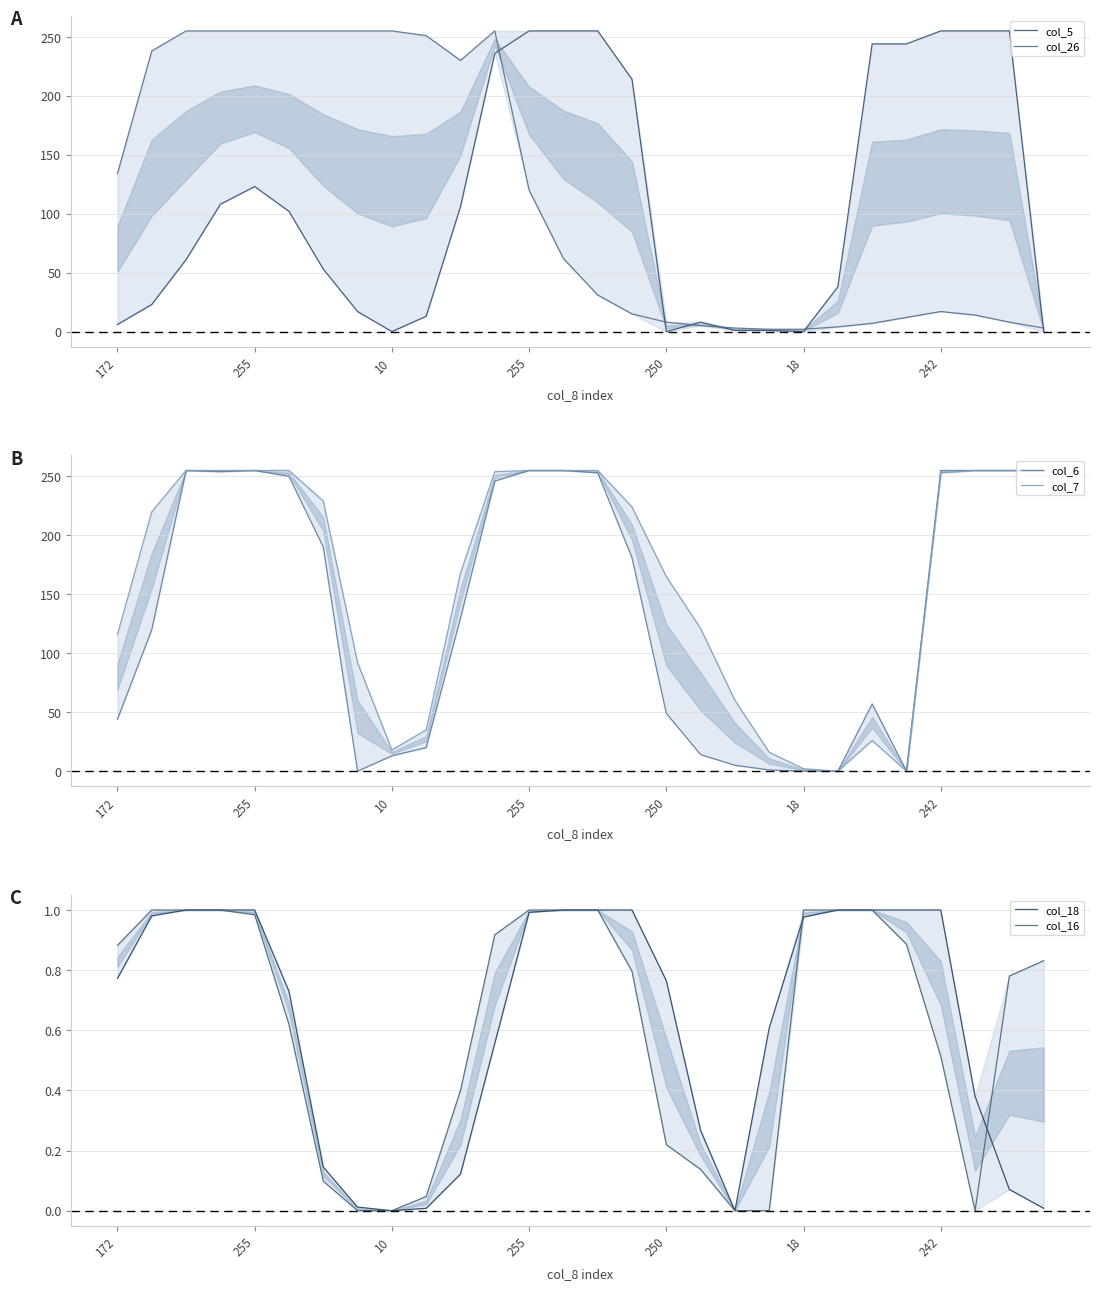

What are all the series names shown in the legend?

col_5, col_26, col_6, col_7, col_18, col_16